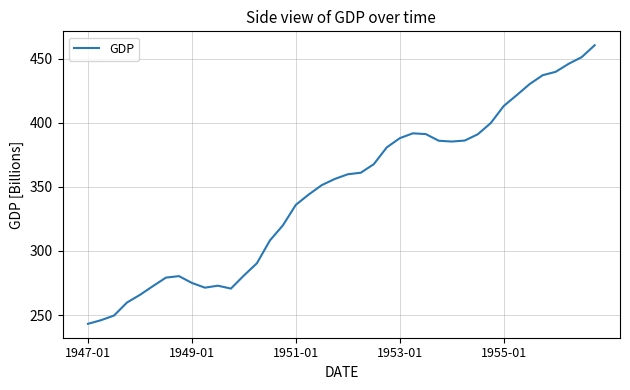

Does the chart have visible grid lines?

Yes